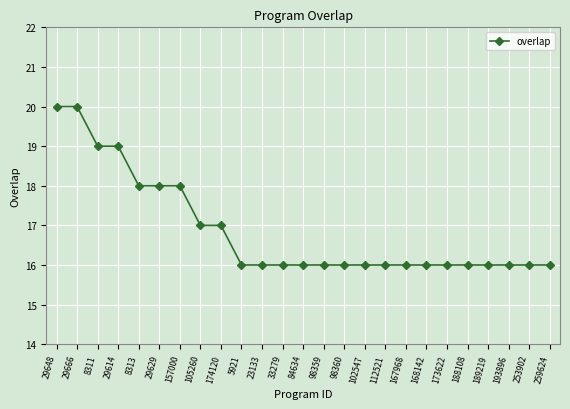

Reading left to right, list all the values displayed in this chart.

20	20	19	19	18	18	18	17	17	16	16	16	16	16	16	16	16	16	16	16	16	16	16	16	16